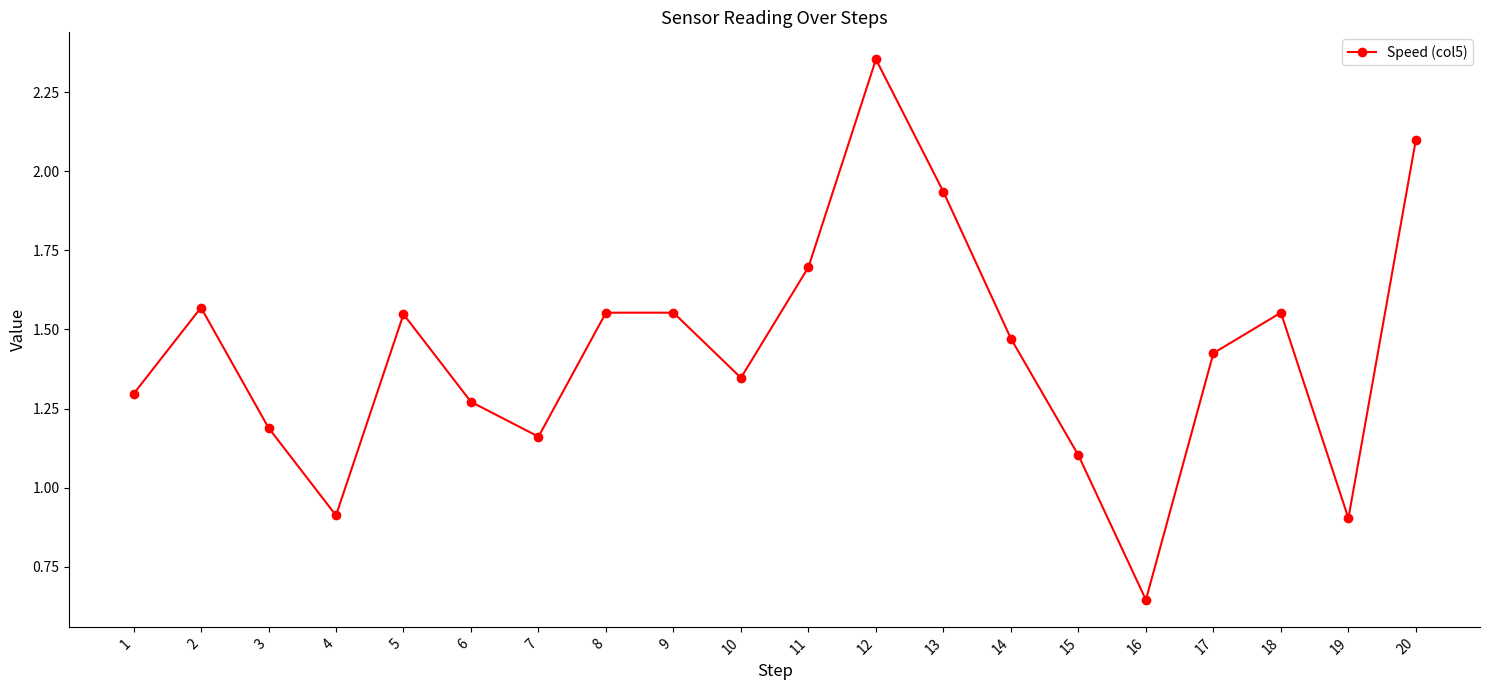

How many data points are above 1?

17